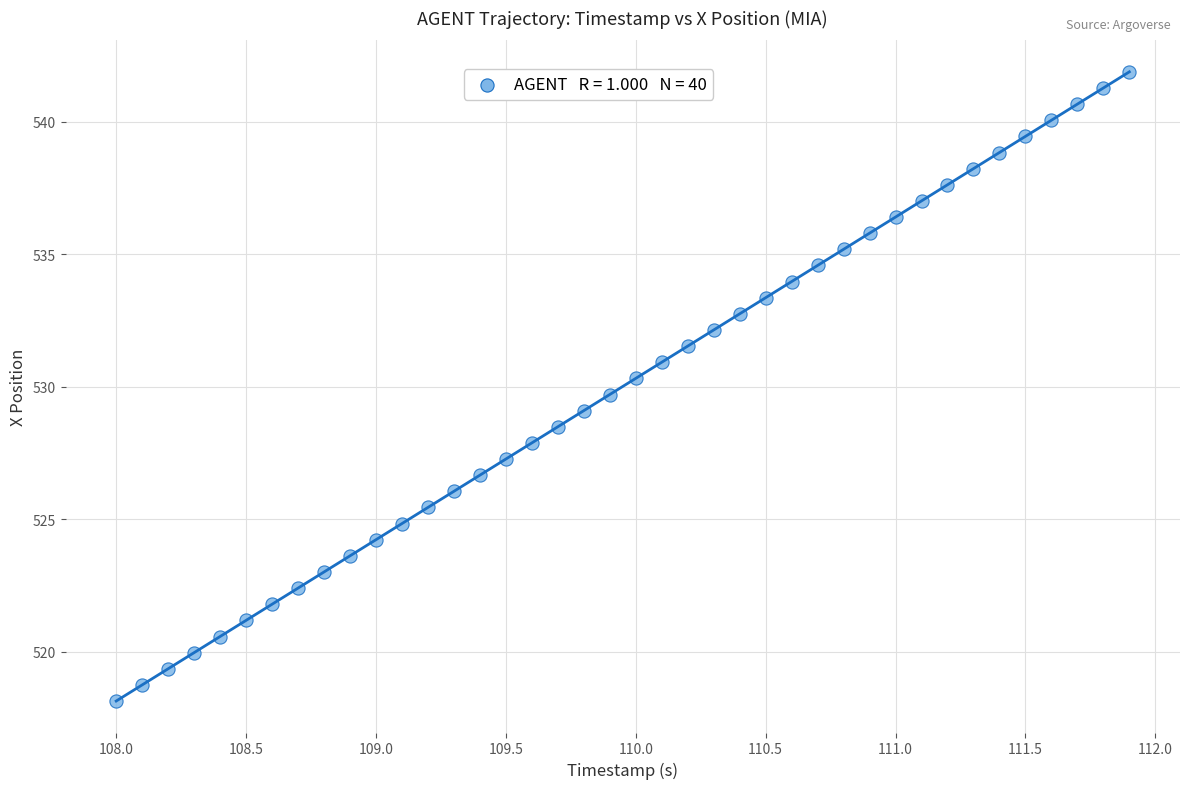

What is the range of Y values (max minus min)?

23.8